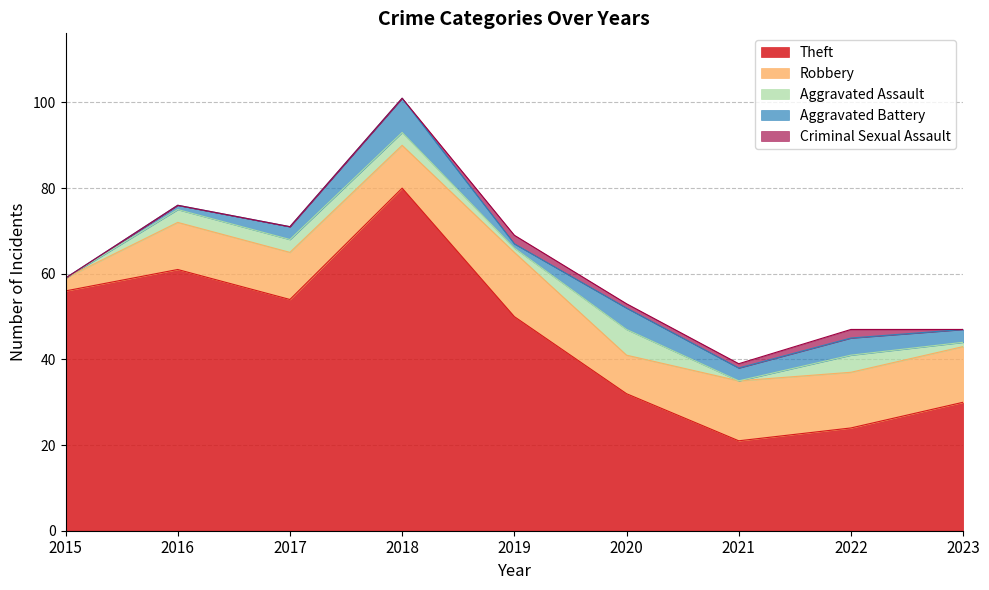

Reading right to left, extract all data points from this chart.

Theft: 30	24	21	32	50	80	54	61	56
Robbery: 13	13	14	9	15	10	11	11	3
Aggravated Assault: 1	4	0	6	1	3	3	3	0
Aggravated Battery: 3	4	3	5	1	8	3	1	0
Criminal Sexual Assault: 0	2	1	1	2	0	0	0	0